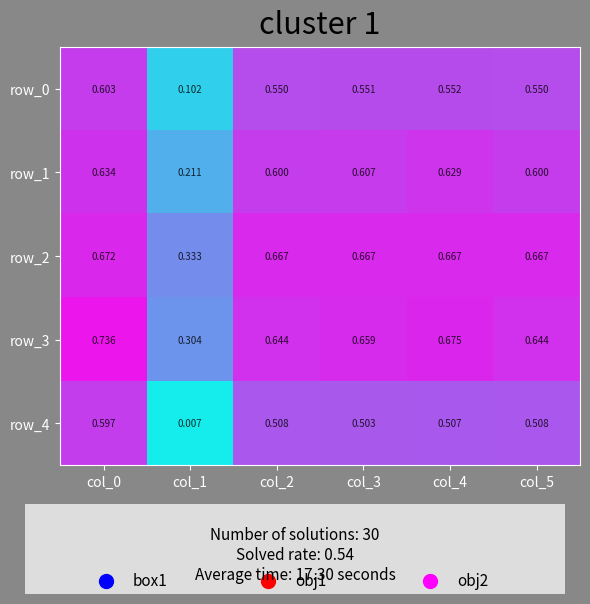

Is the value of row_4 at col_5 greater than the value of row_3 at col_4?

No